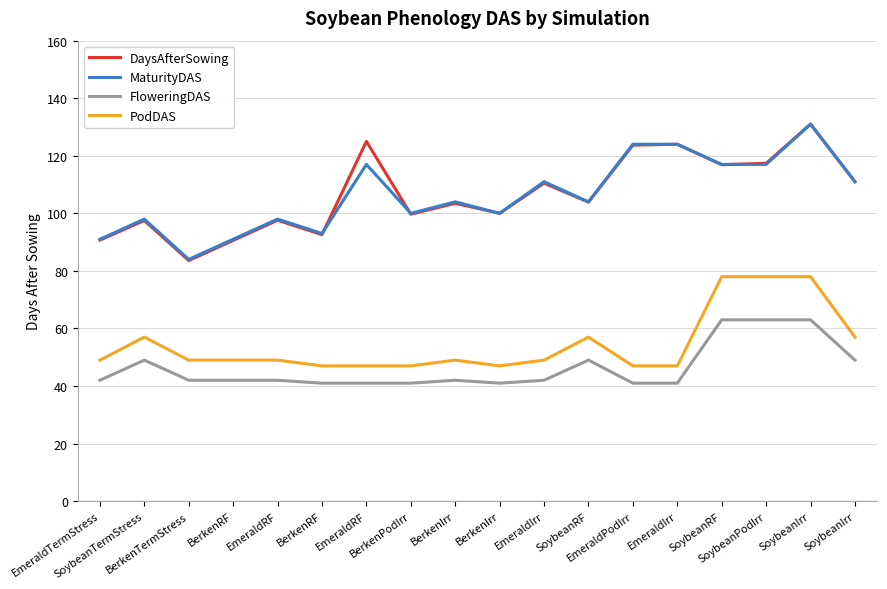

Where does the MaturityDAS series first go above 104?

EmeraldRF